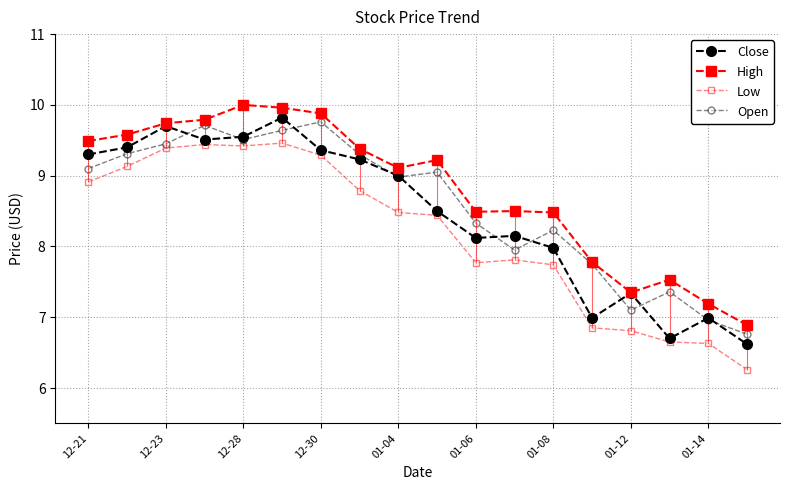

How many data points in Open are above 9?

9